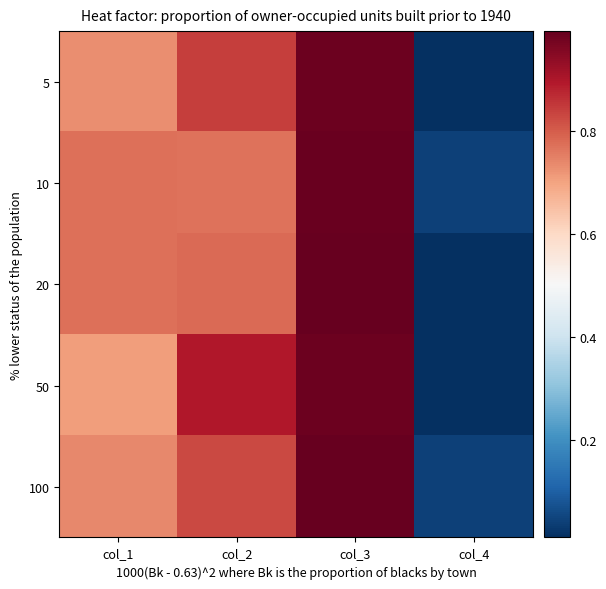

List the series in order of their peak value, highest first.

100, 20, 10, 50, 5